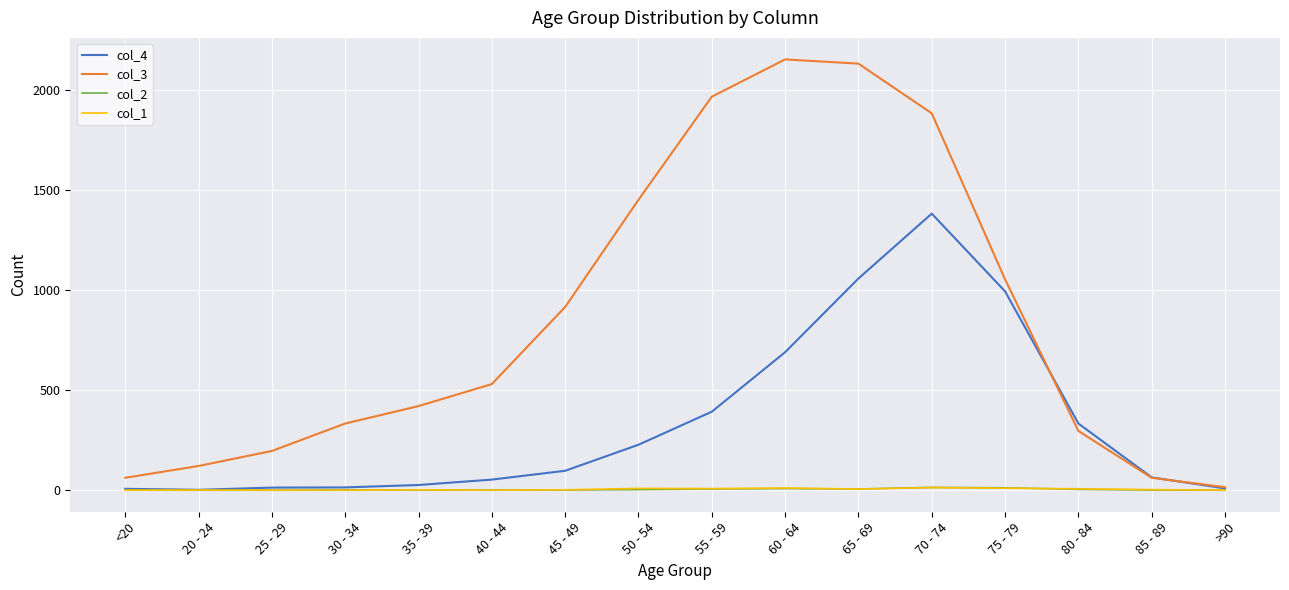

Which series has the largest total across all categories?

col_3